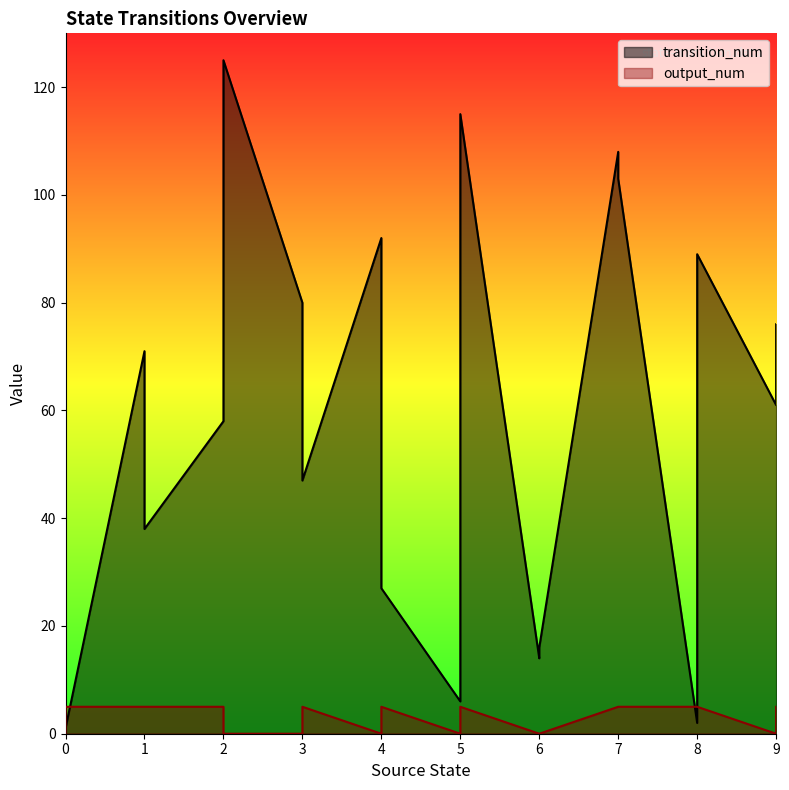

How many interior local valleys does the output_num series have?

3